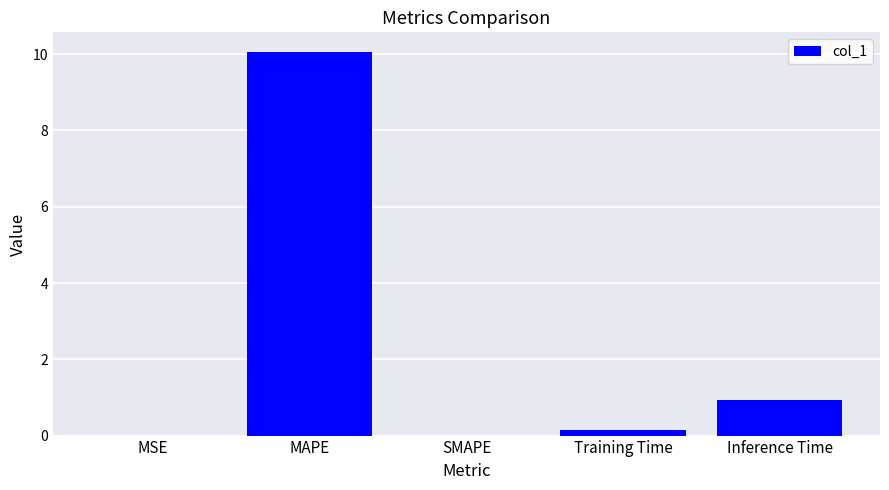

True or false: the data shows 0.9 at Inference Time.

True